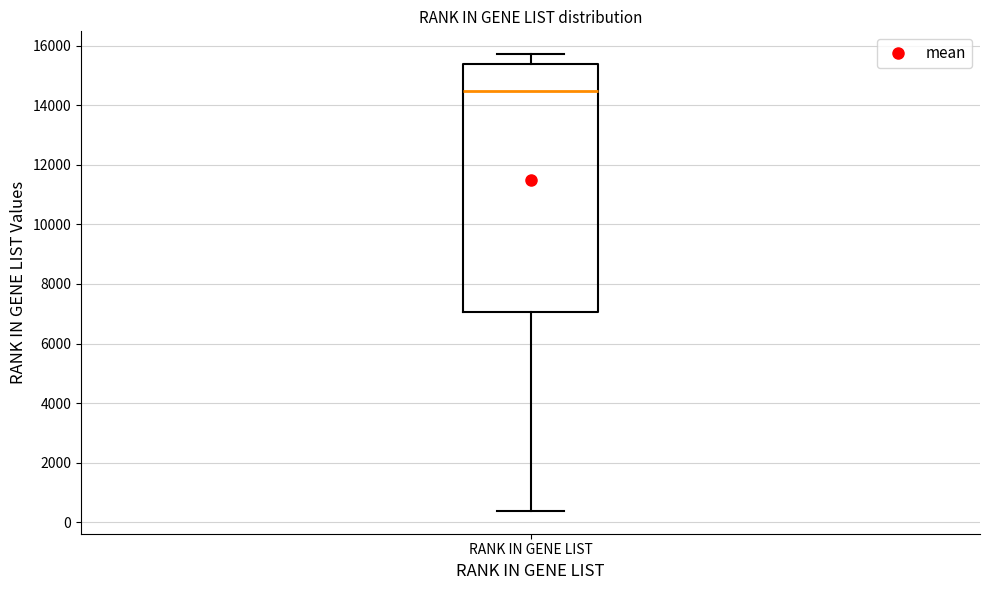

Transcribe this box plot: give where the median line is, the range the box spans, and where the two whiskers end, as read against the y-axis. The values are not printed on the chart, so give them approximately, as read against the axis.

median 14400, box 7000 to 15400, whiskers 400 to 15800